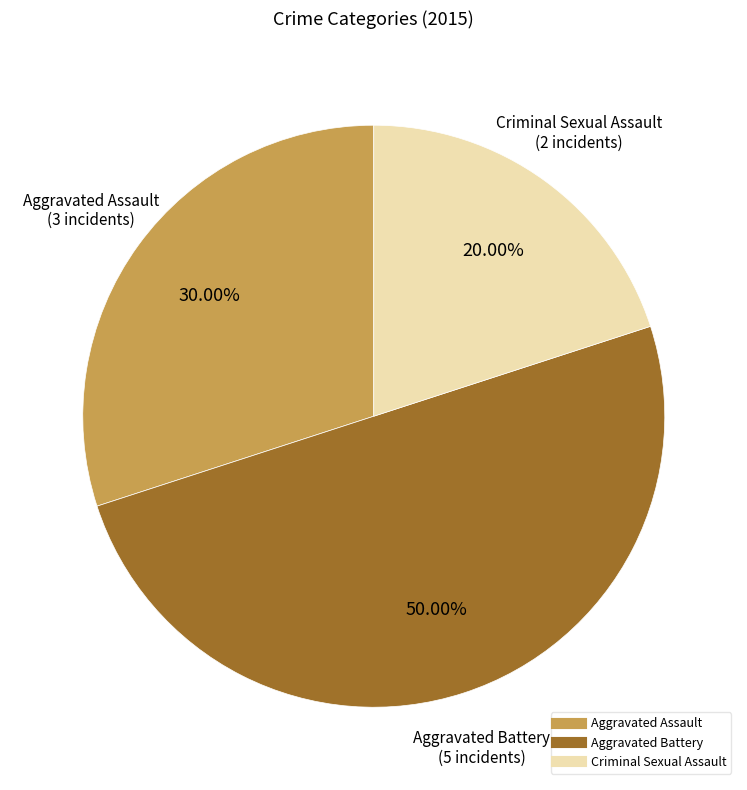

How many slices are in this pie chart?

3